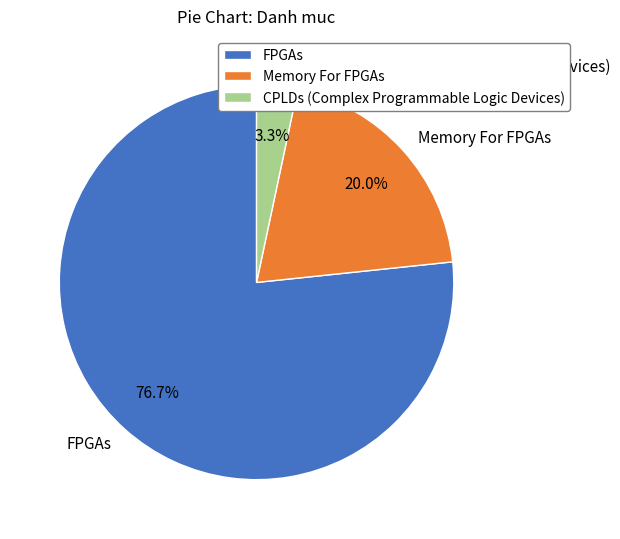

Count the number of slices in the pie.

3